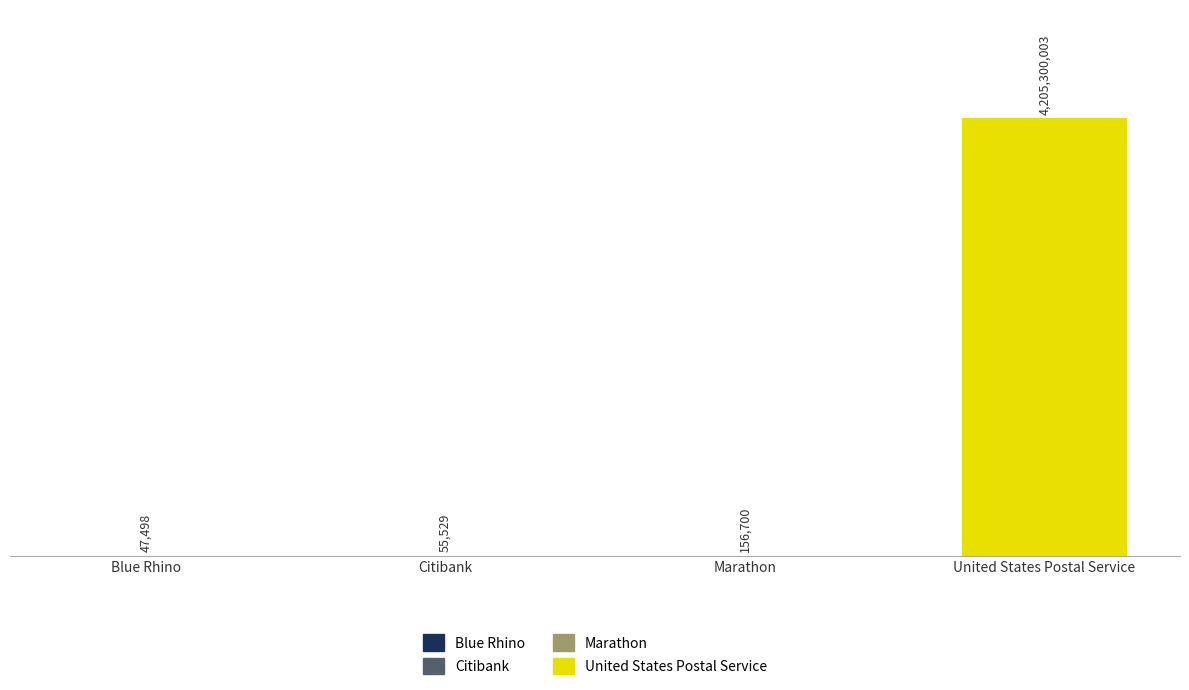

What is the label of the 2nd bar from the left?

Citibank